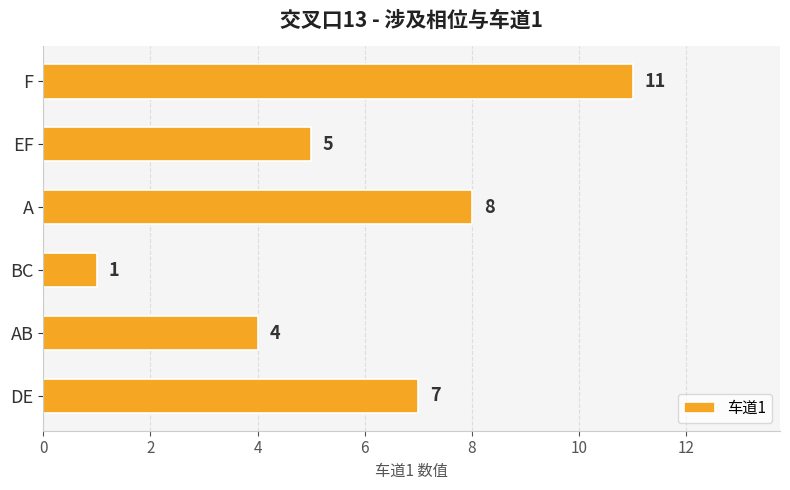

What is the average value?

6